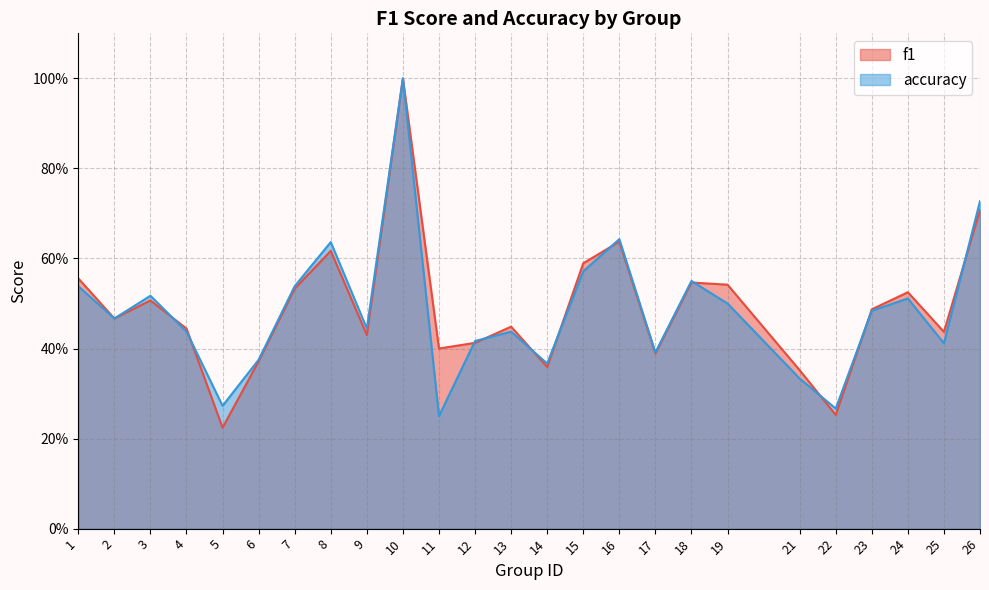

Between 18 and 23, which is larger?

18